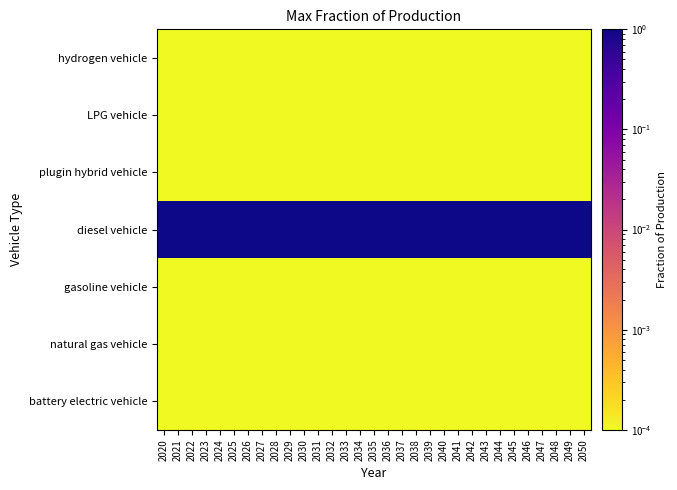

Which has a higher value, 2022 or 2050?

2022